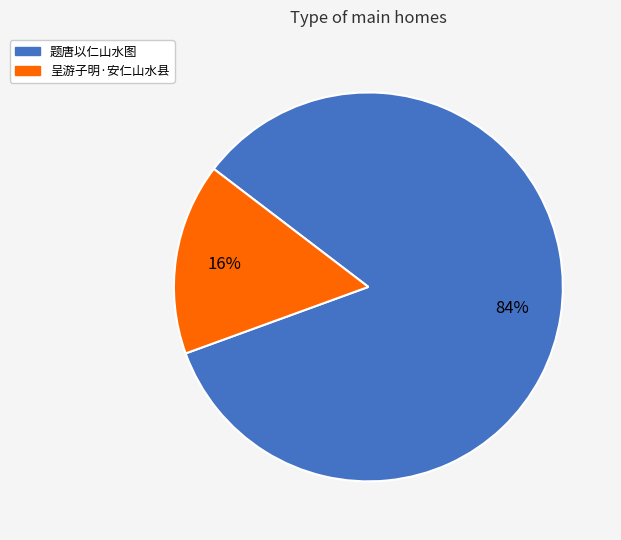

What is the majority slice?

题唐以仁山水图